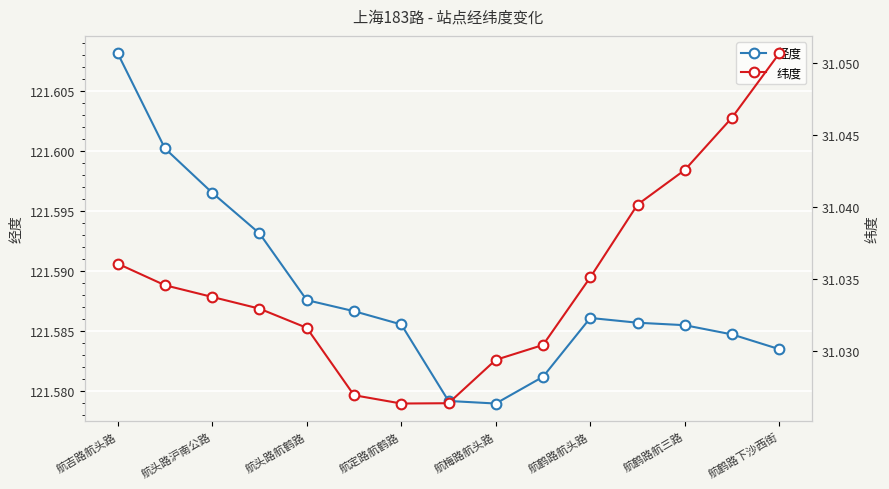

The value of 经度 at 航头路沪南公路 is 39.0. True or false?

False